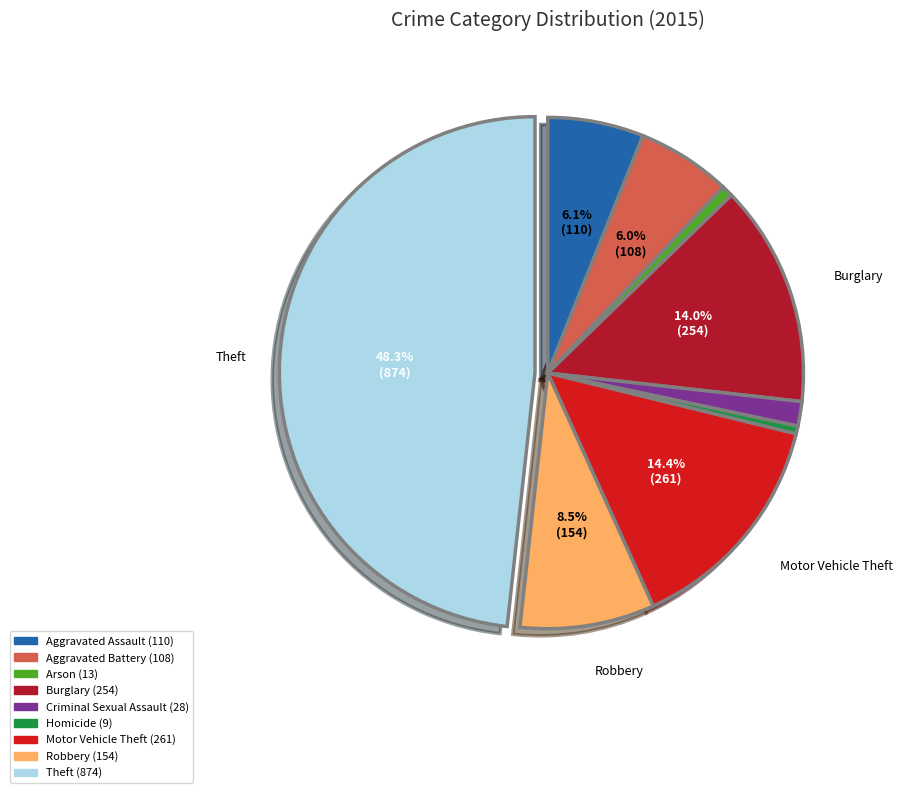

True or false: Aggravated Assault accounts for 14% of the total.

False